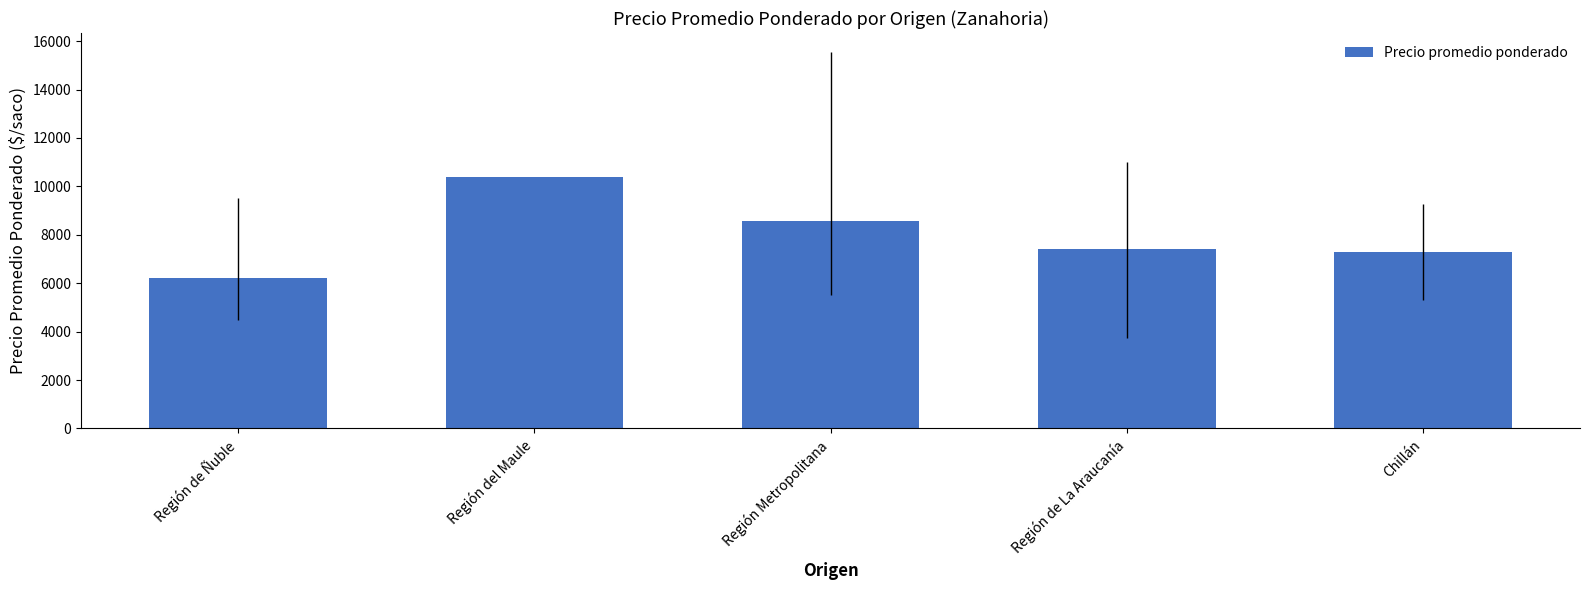

What is the label of the 1st bar from the right?

Chillán